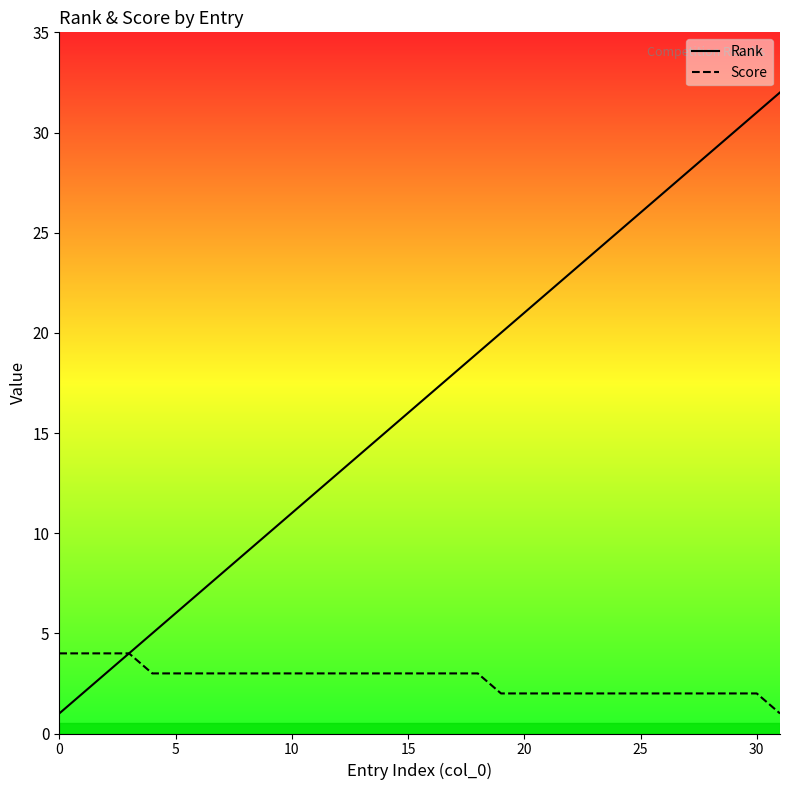

How many lines are shown in the chart?

2